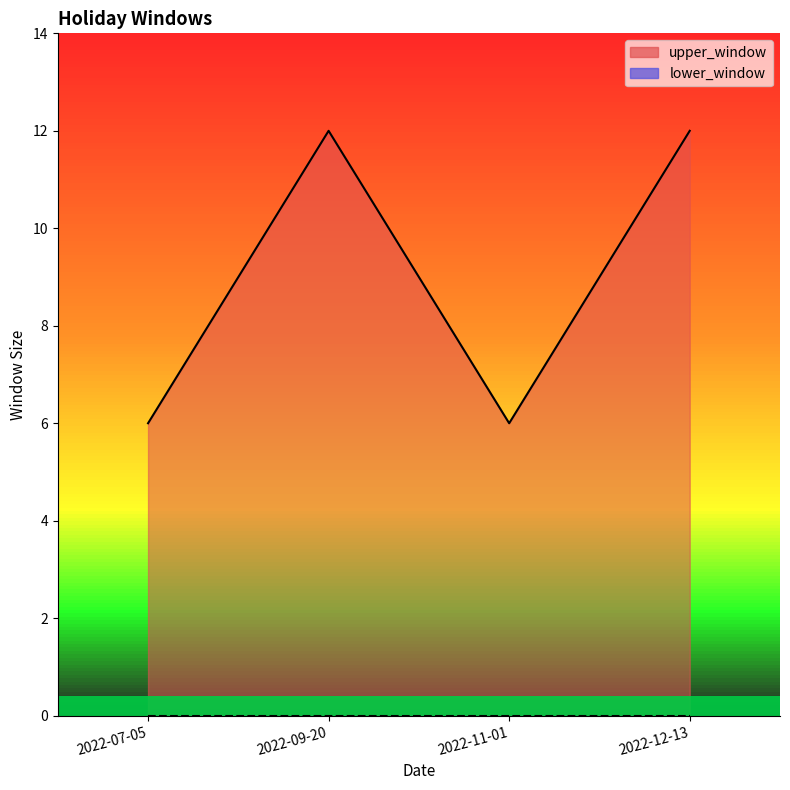

Reading left to right, extract all data points from this chart.

2022-07-05=6	2022-09-20=12	2022-11-01=6	2022-12-13=12